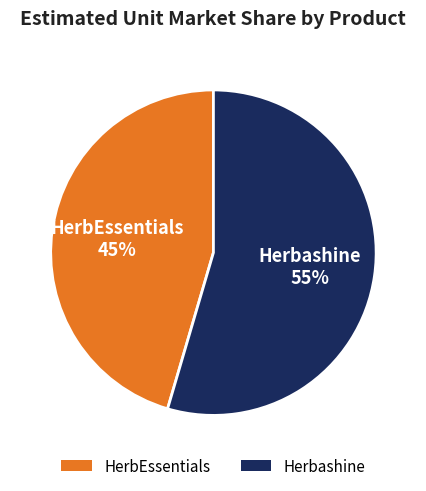

To the nearest percent, what is the average slice percentage?

50%